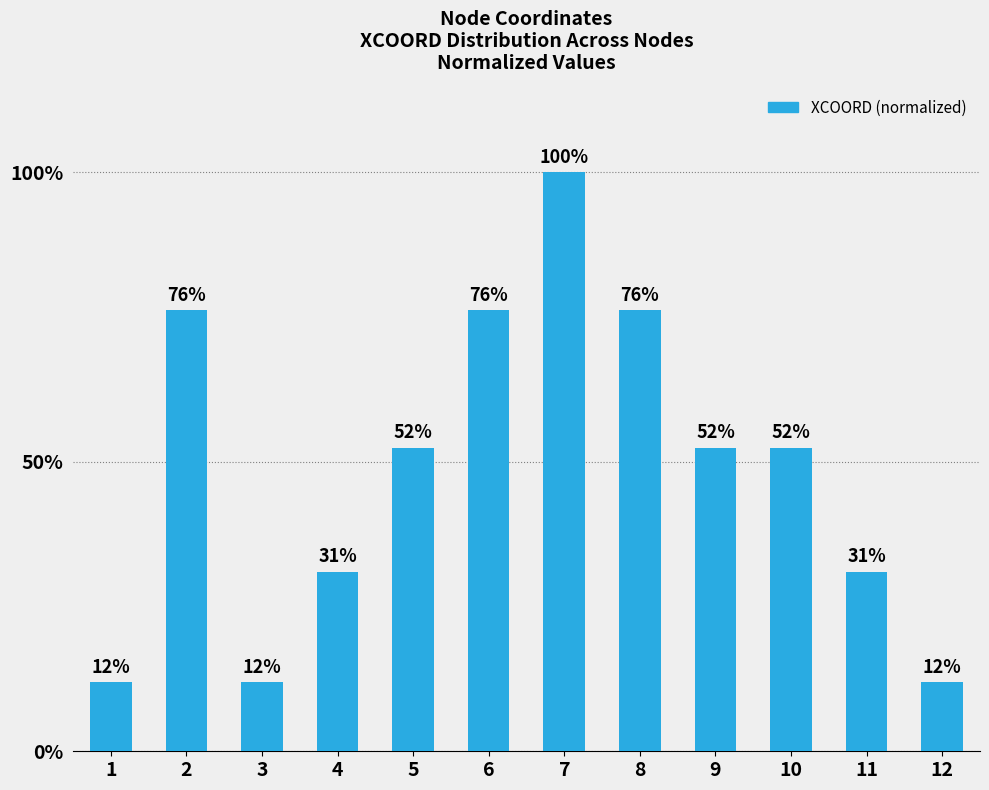

Does the chart contain any negative values?

No